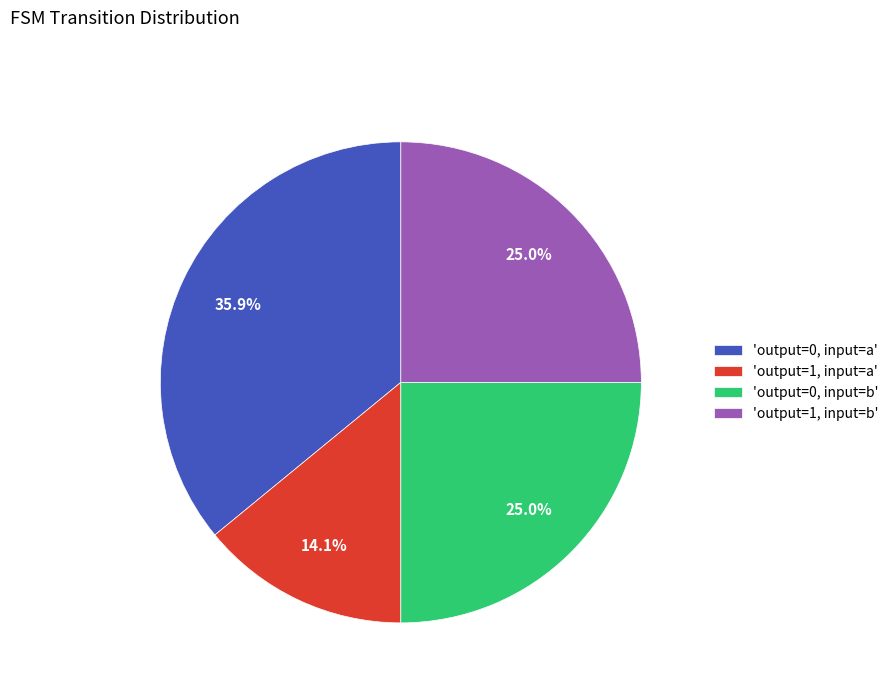

Combined, do 'output=0, input=b' and 'output=1, input=a' account for over 50%?

No